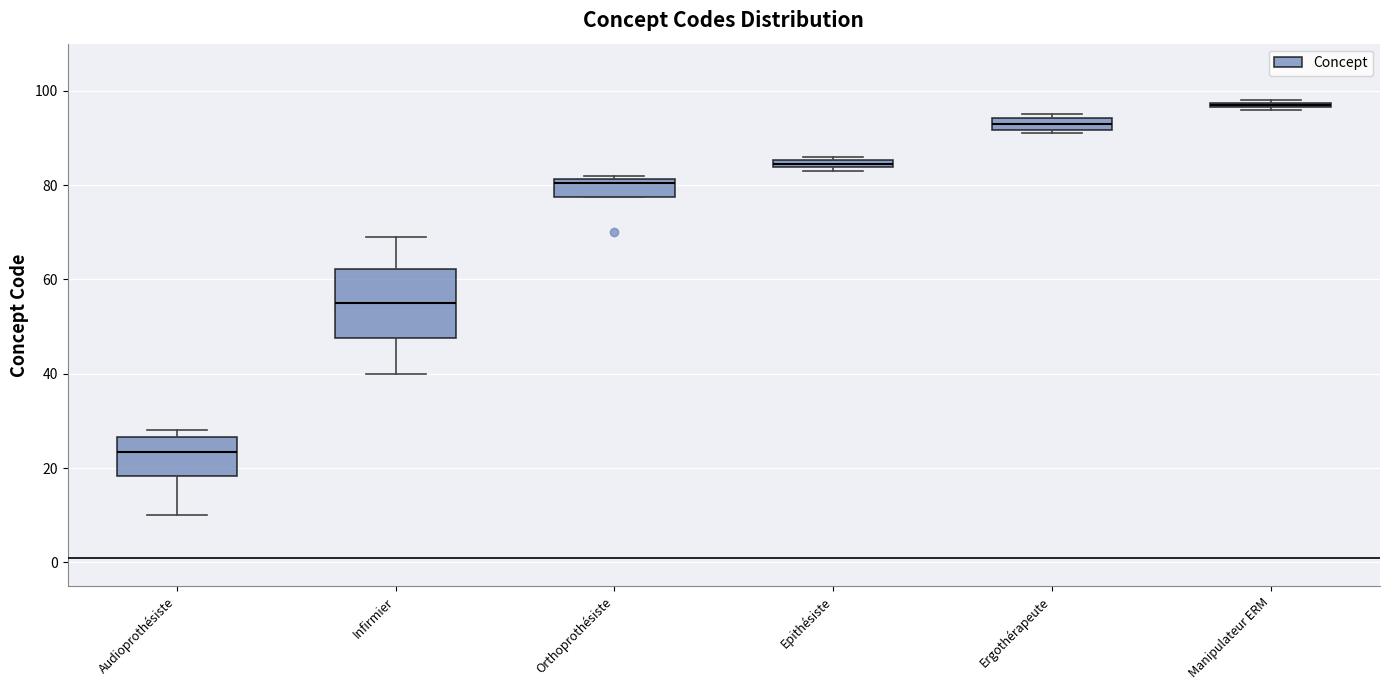

Where is the upper edge of the box for Audioprothésiste on the y-axis? The values are not printed on the chart, so give them approximately, as read against the axis.

26